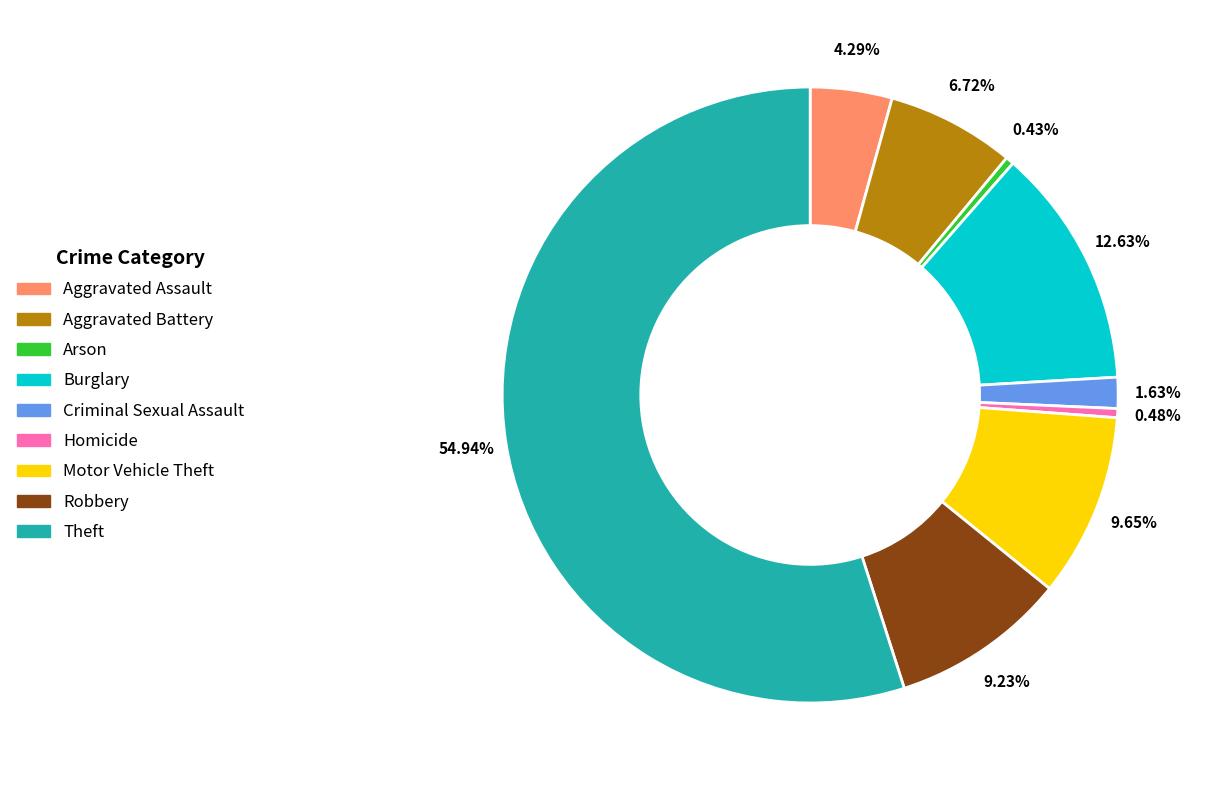

Is it true that Theft is 64% of the pie?

False